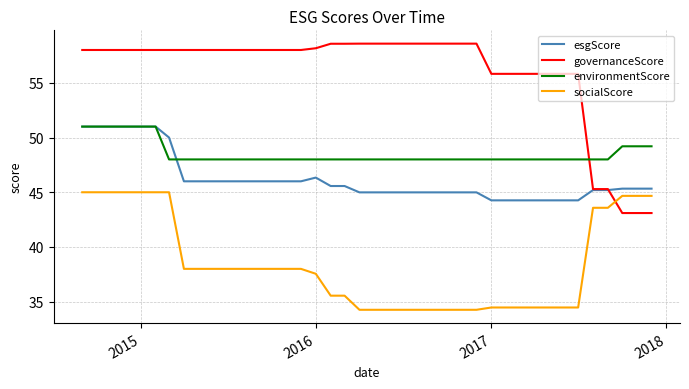

Does the chart display data point markers on the line(s)?

No